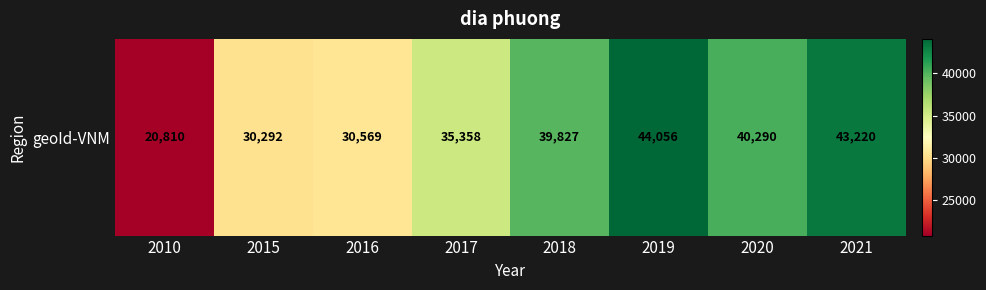

Count the number of values greater than 39827.

3